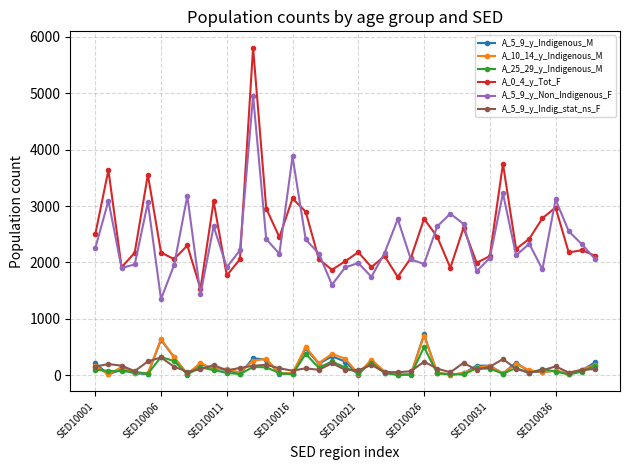

What are all the series names shown in the legend?

A_5_9_y_Indigenous_M, A_10_14_y_Indigenous_M, A_25_29_y_Indigenous_M, A_0_4_y_Tot_F, A_5_9_y_Non_Indigenous_F, A_5_9_y_Indig_stat_ns_F